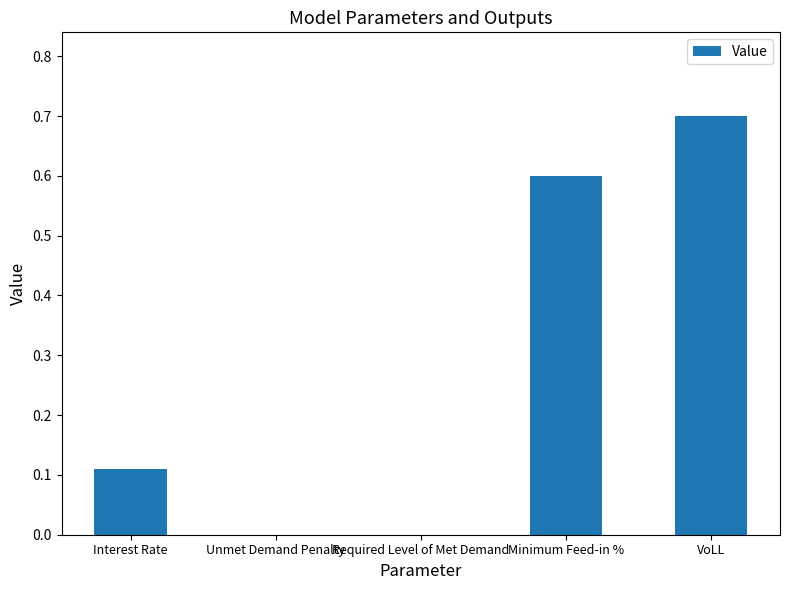

What is the sum of the values at Required Level of Met Demand and VoLL?

0.7